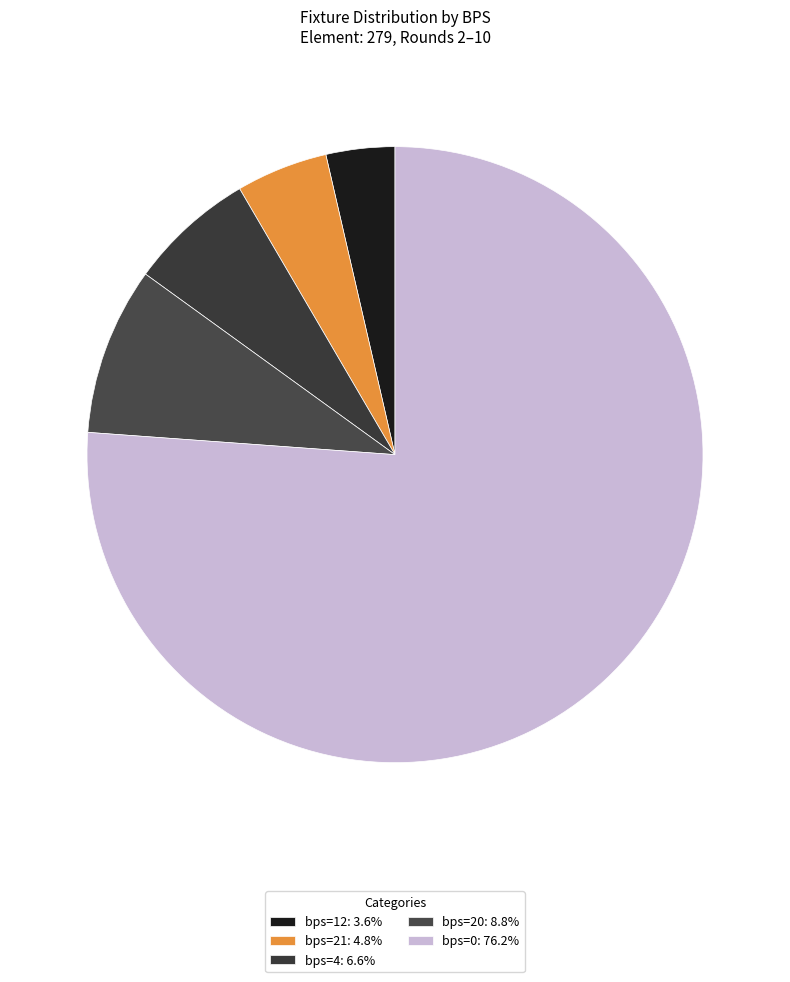

How many segments does this pie chart have?

5